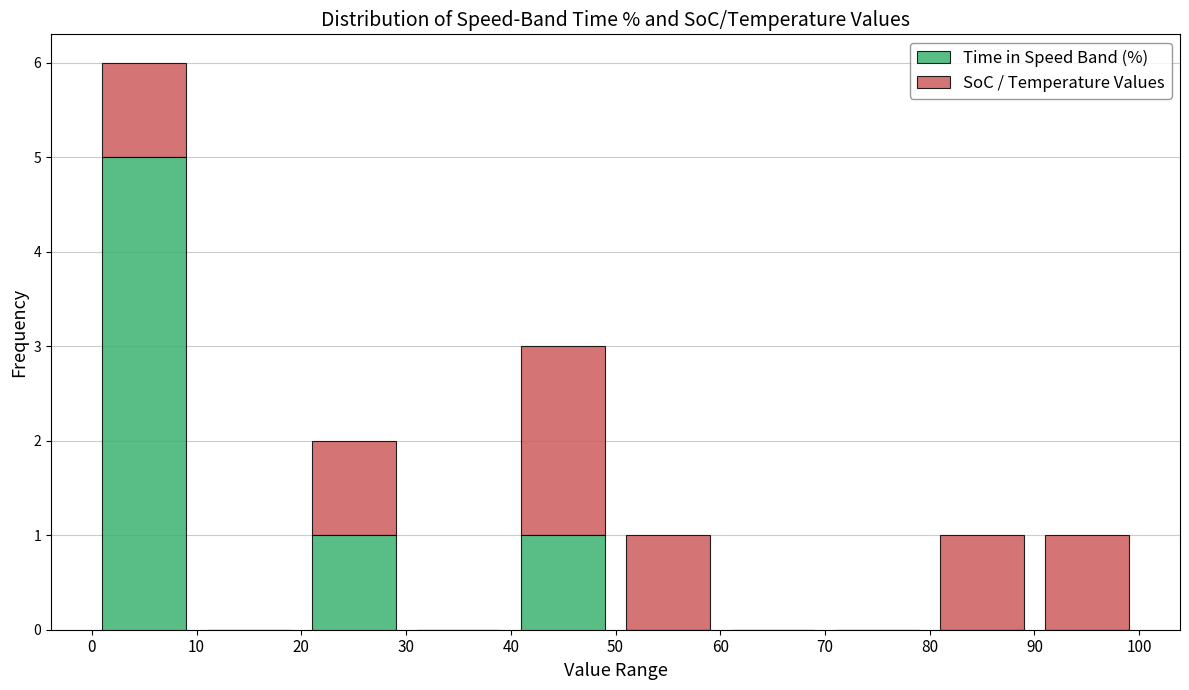

What is the total height of the stacked bar covering 50 to 60 on the x-axis? The values are not printed on the chart, so give them approximately, as read against the axis.

1